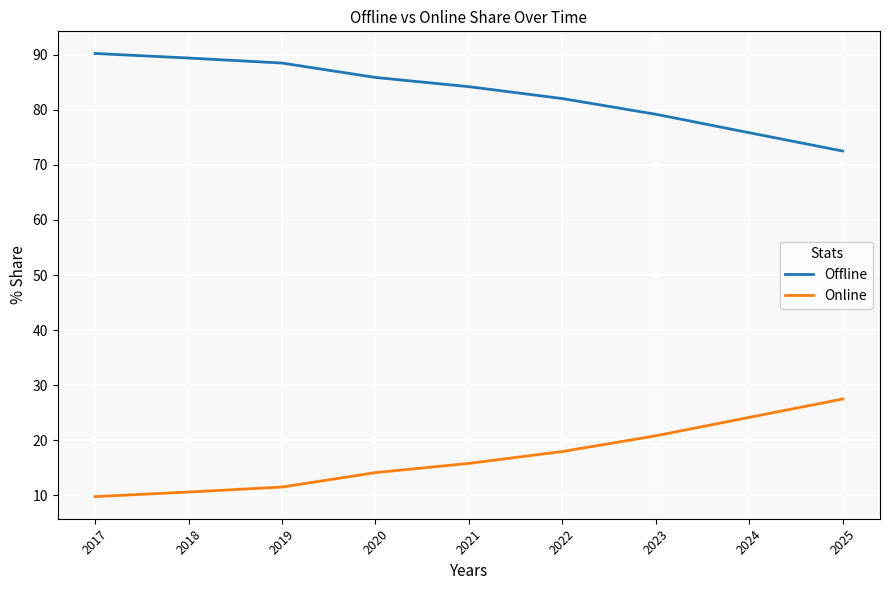

True or false: Online and Offline cross at least once.

False